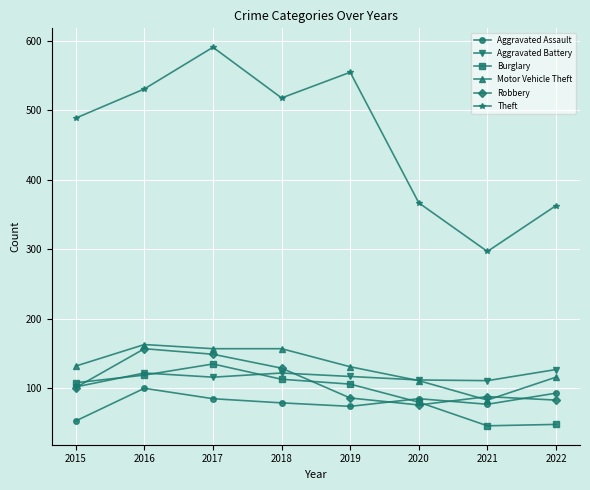

What is the highest value of the Burglary series?

135